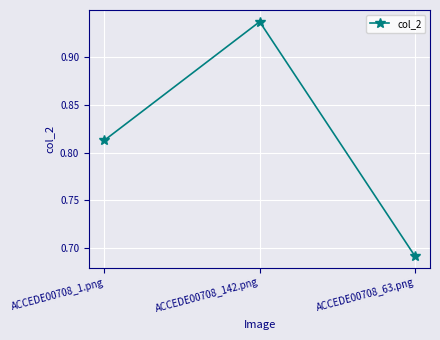

What is the sum of all values?

2.4